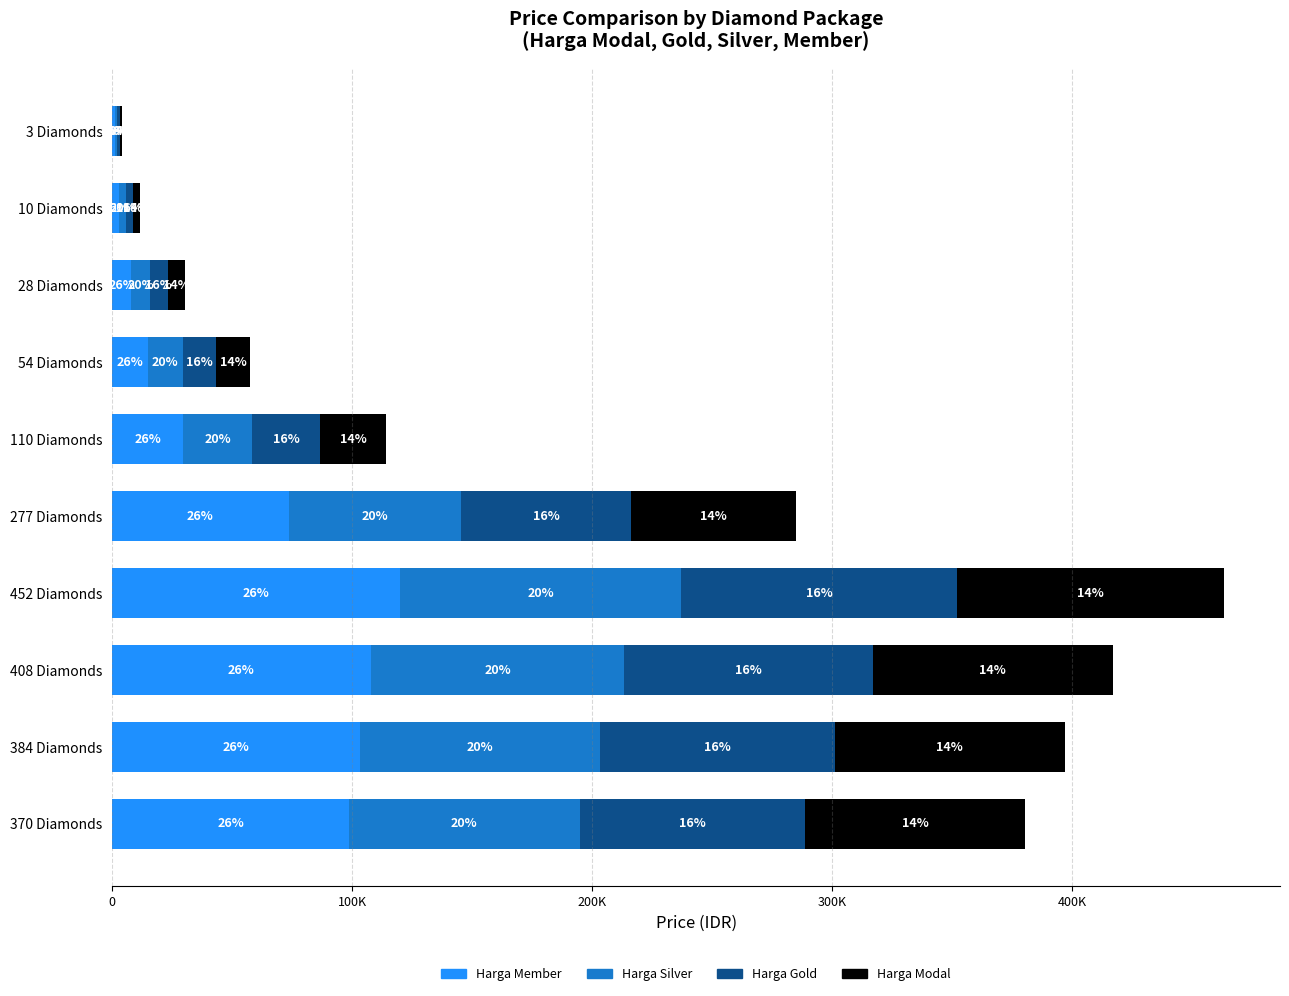

At how many categories does at least one series exceed 99708?

3